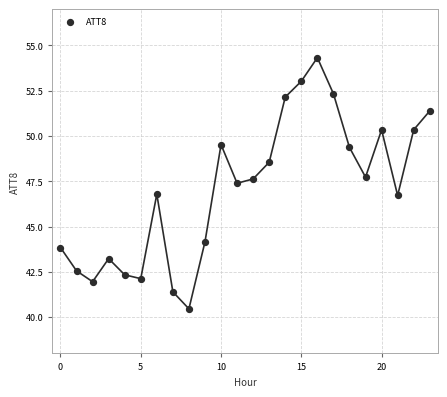

What is the range of Y values (max minus min)?

13.9